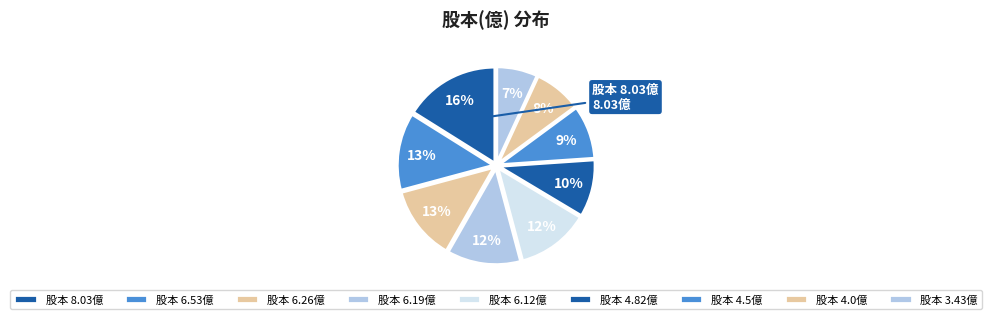

Does any single category account for the majority?

No